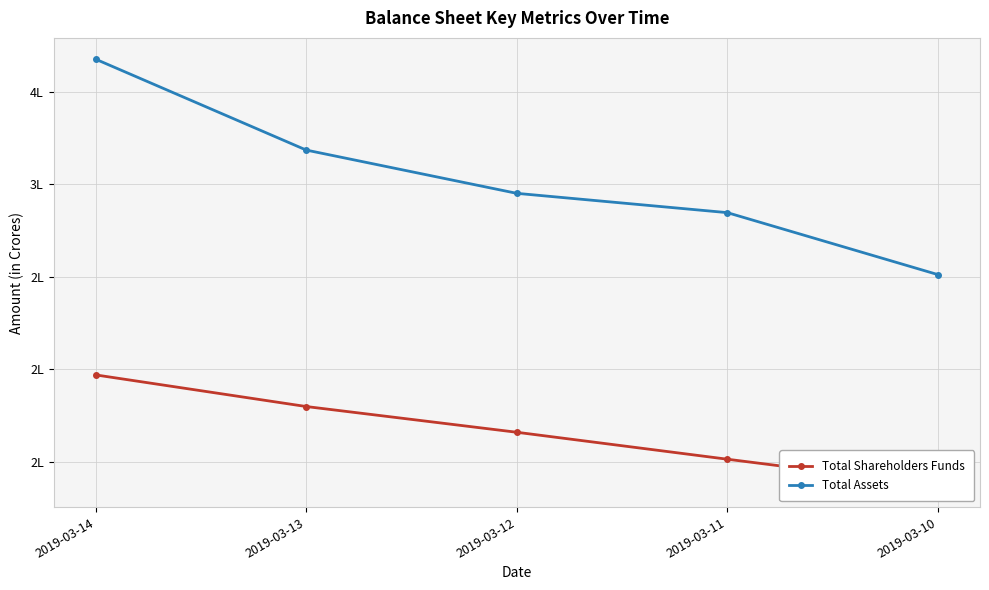

Reading right to left, list all the values displayed in this chart.

Total Shareholders Funds: 2019-03-10=137170.6	2019-03-11=151540.0	2019-03-12=166096.0	2019-03-13=179995.0	2019-03-14=197074.0
Total Assets: 2019-03-10=251249.4	2019-03-11=284719.0	2019-03-12=295140.0	2019-03-13=318511.0	2019-03-14=367583.0